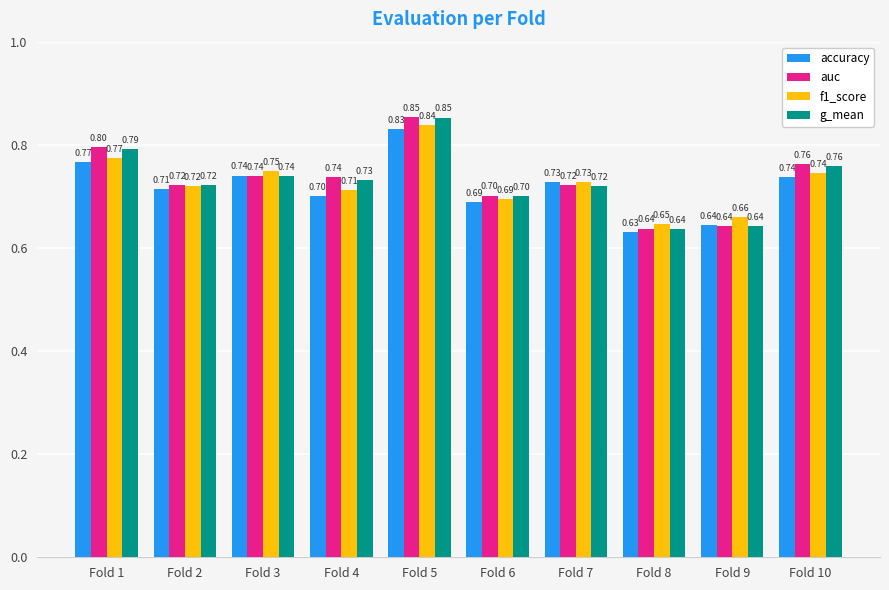

At which category is the sum across all series the highest?

Fold 5